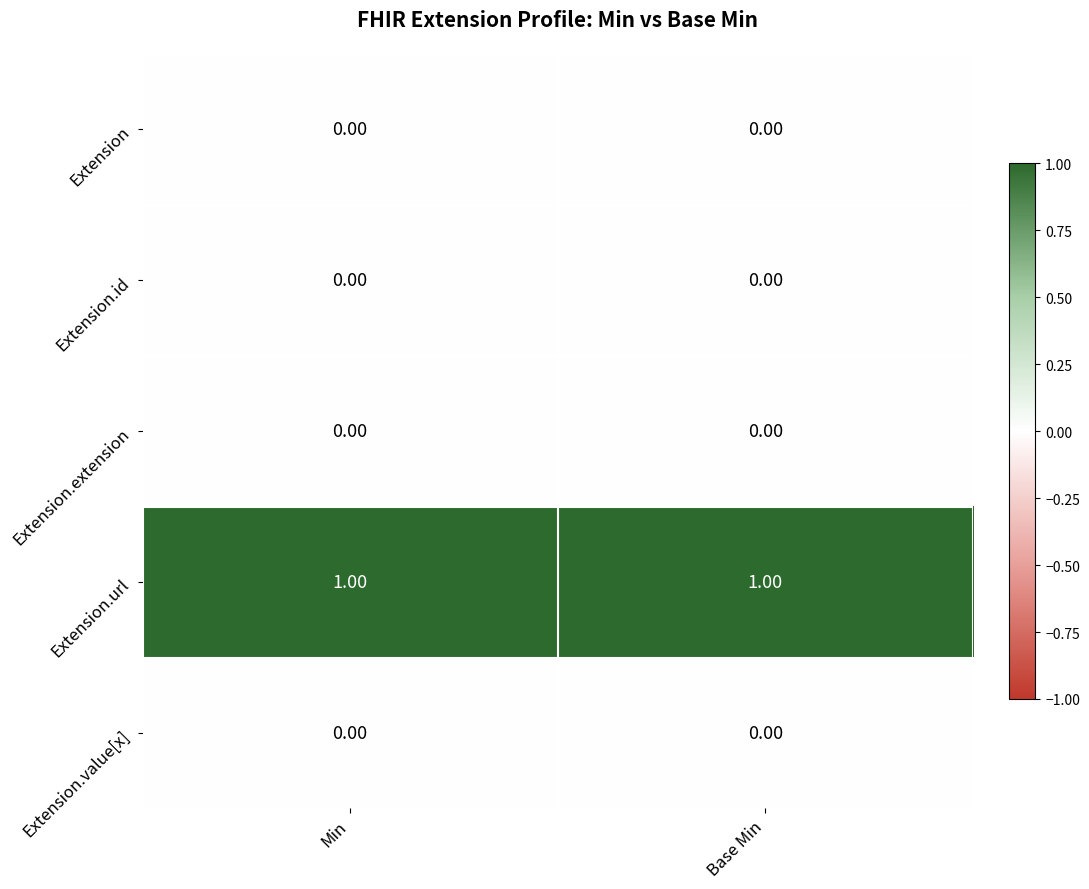

Which series has the largest total across all categories?

Extension.url